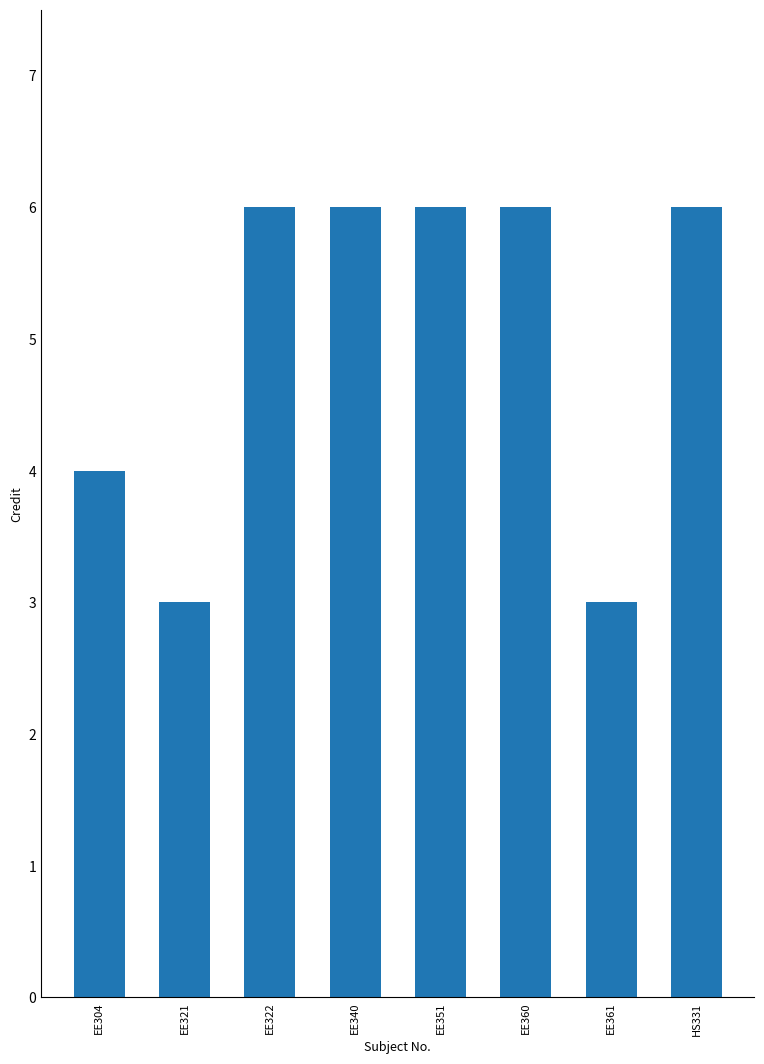

Are the bars grouped side by side (vs. stacked)?

No